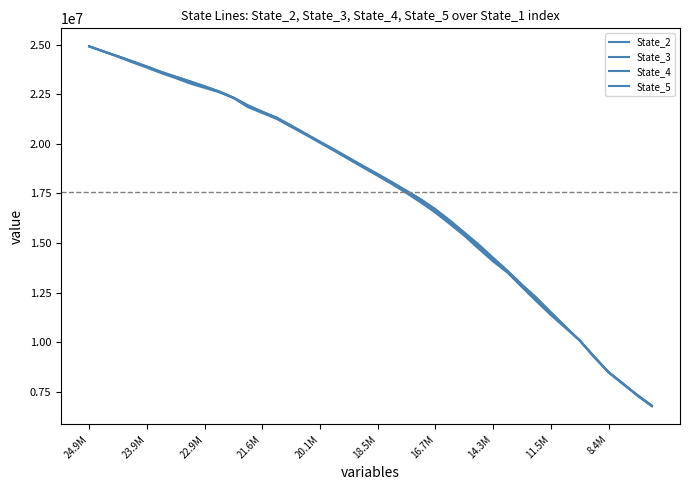

What is the value of the State_2 point at the 3rd from the left?

24424144.5